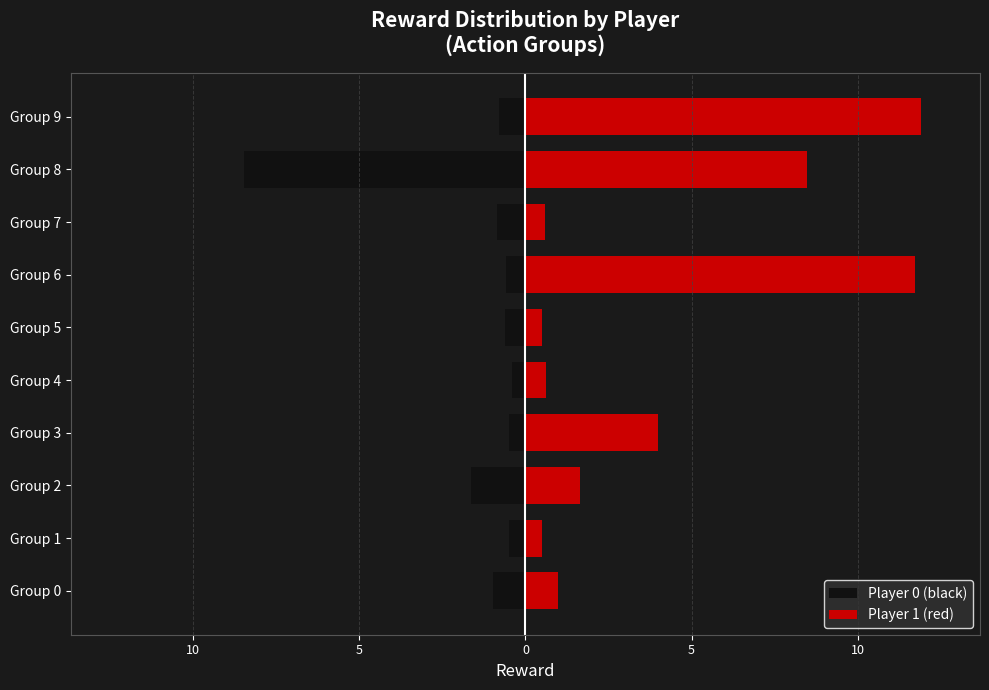

What are all the series names shown in the legend?

Player 0 (black), Player 1 (red)